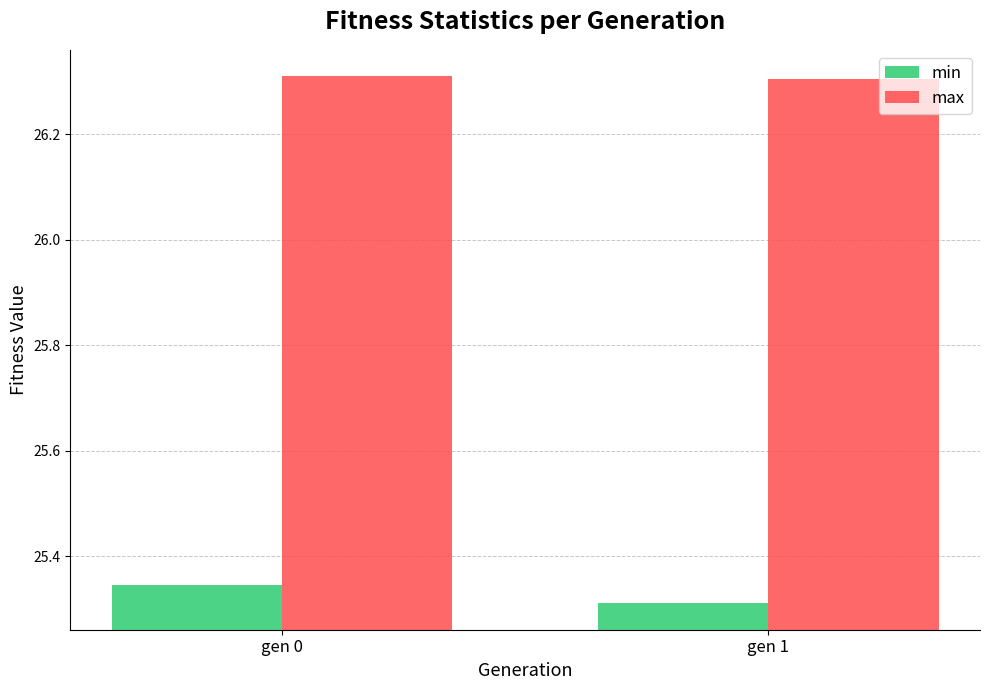

What is the average value of the max series?

26.3